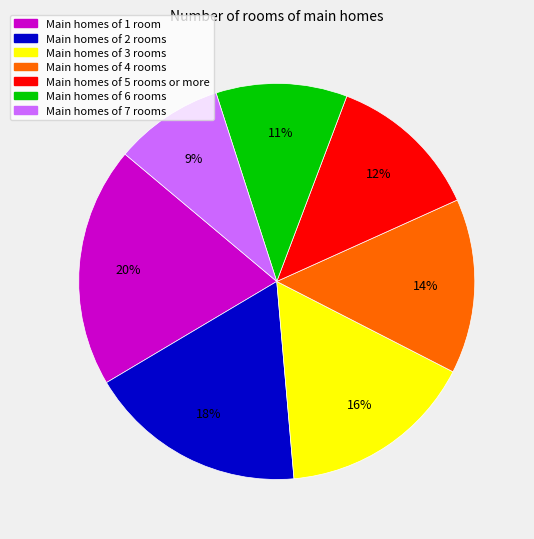

To the nearest percent, what is the difference between the largest and smallest slice percentages?

11%